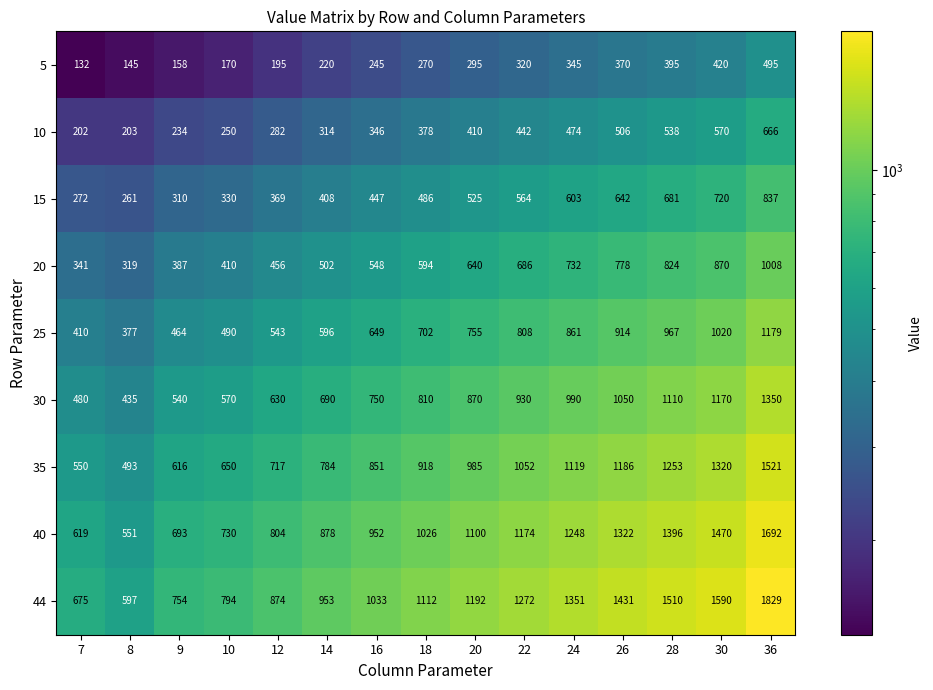

At how many categories does at least one series exceed 672?

14